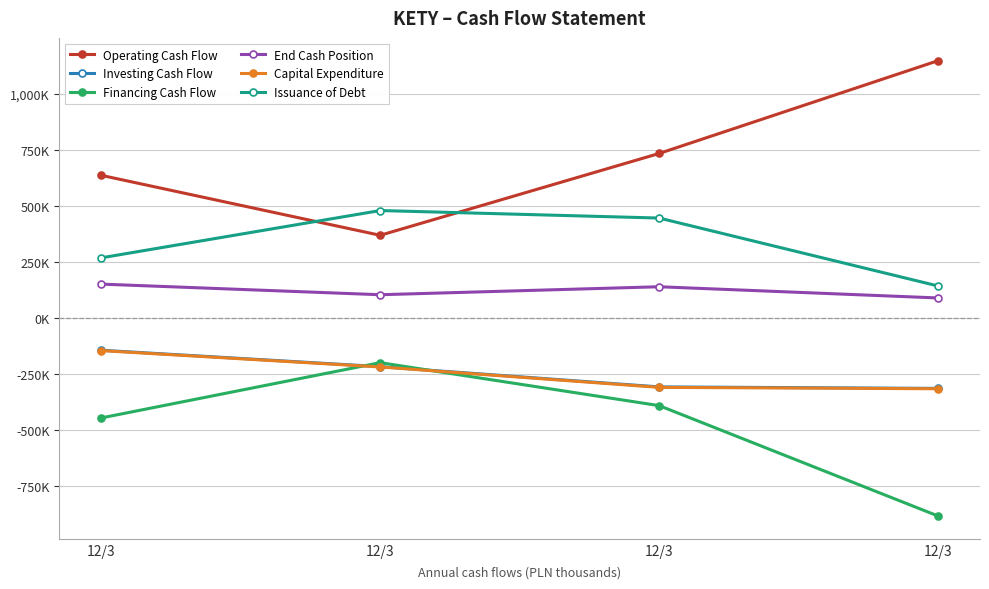

What are all the series names shown in the legend?

Operating Cash Flow, Investing Cash Flow, Financing Cash Flow, End Cash Position, Capital Expenditure, Issuance of Debt